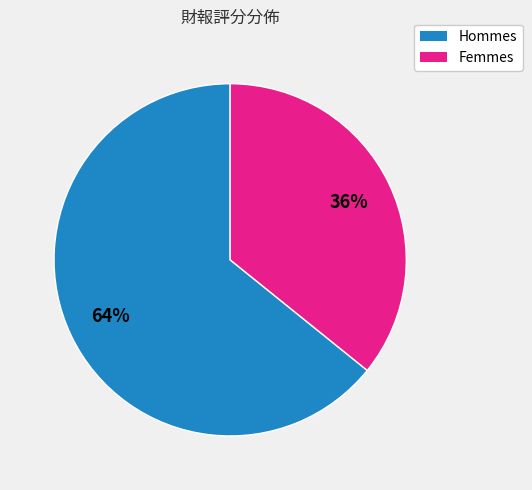

Is there any slice that represents more than half of the pie?

Yes